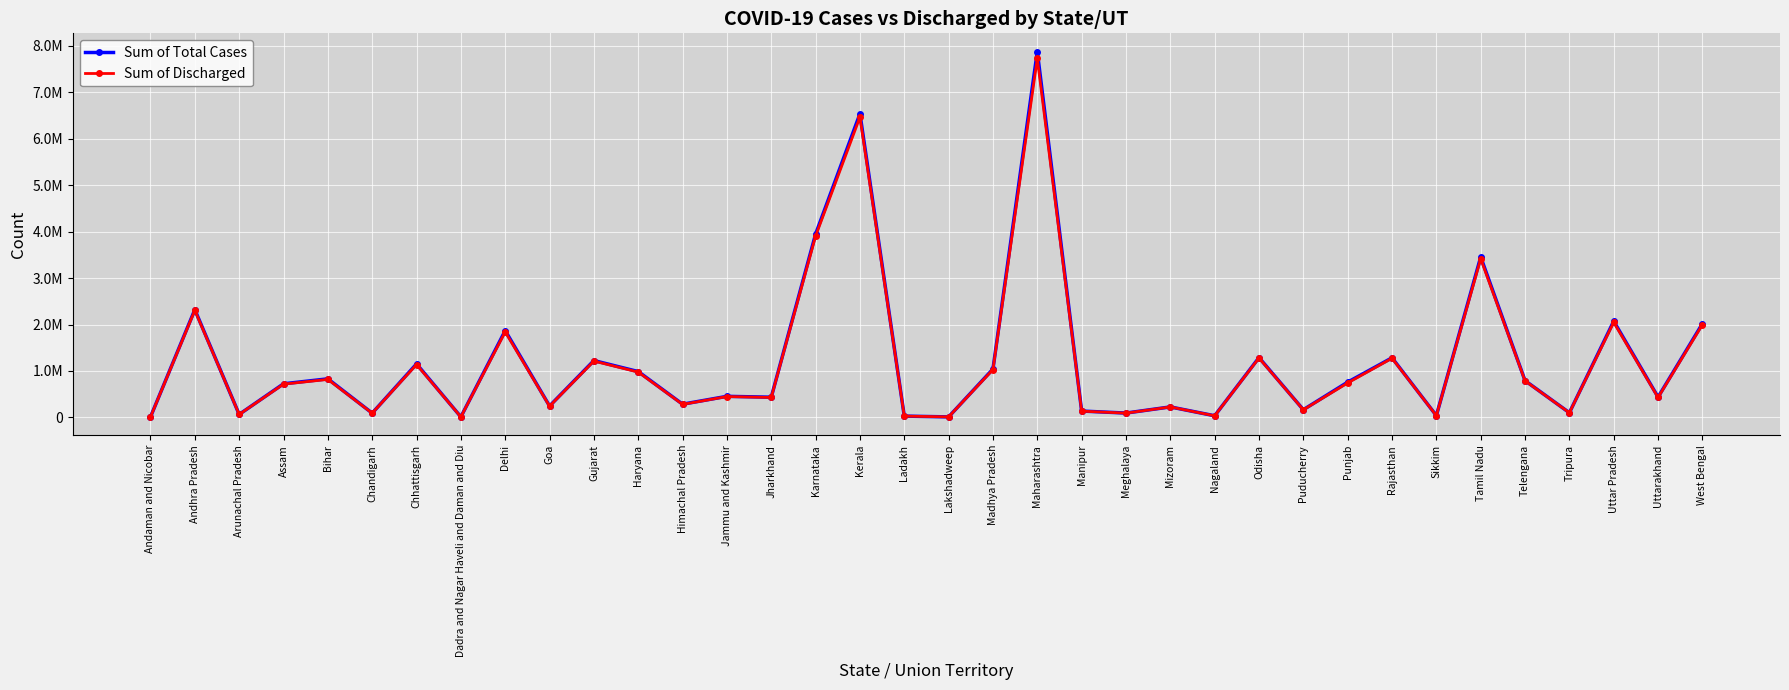

What are all the series names shown in the legend?

Sum of Total Cases, Sum of Discharged